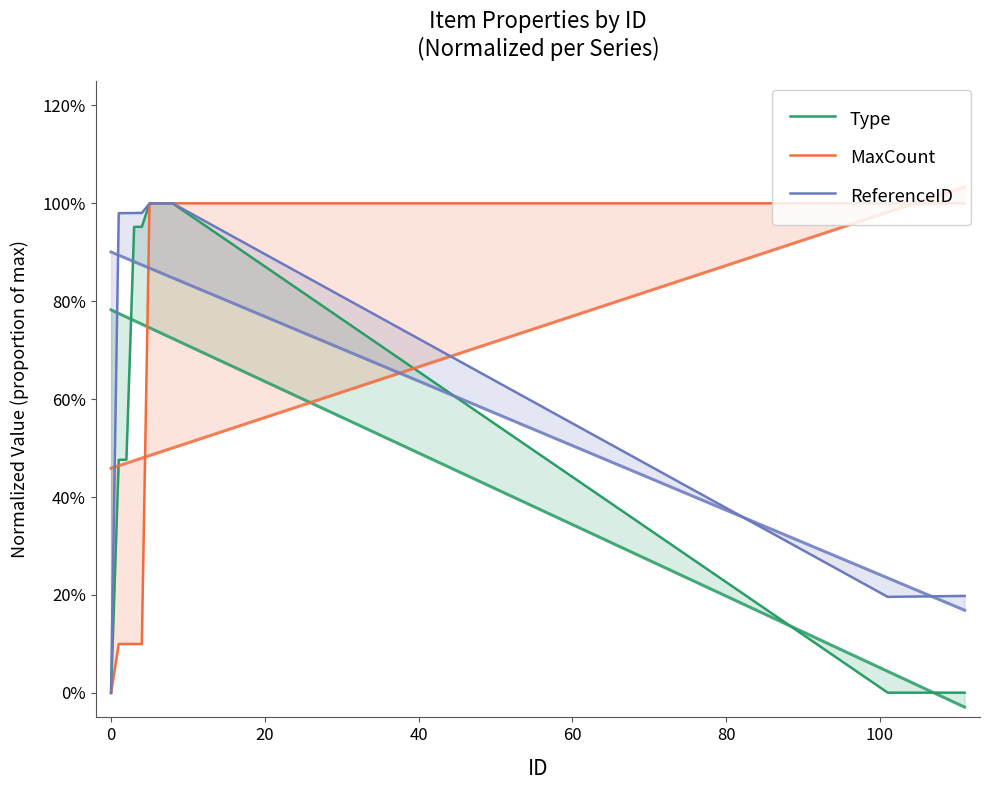

In ReferenceID, how many points are lower than both neighbors (excluding endpoints)?

1